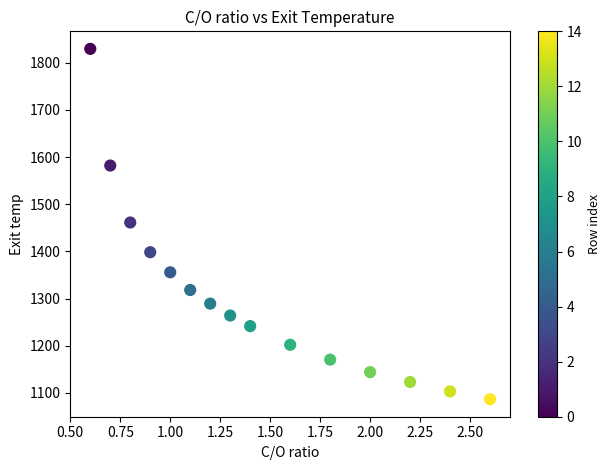

What is the range of X values (max minus min)?

2.0